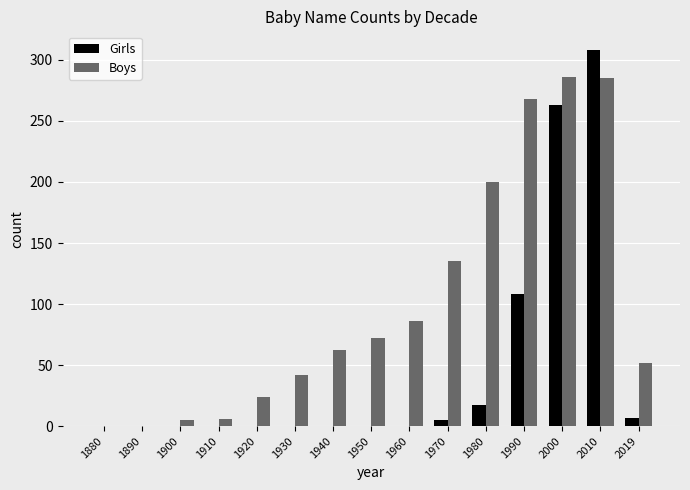

Does the chart contain stacked bars?

No